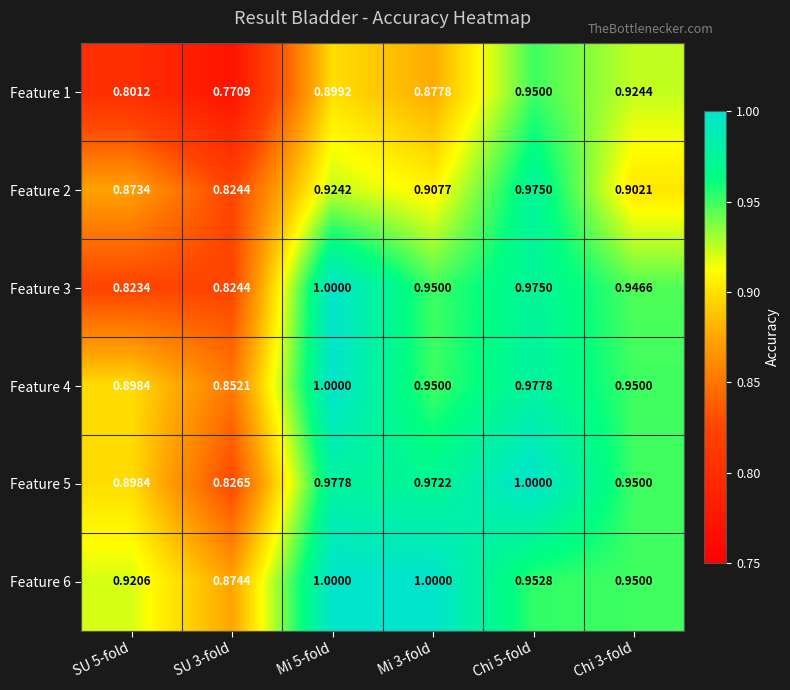

At which category is the sum across all series the highest?

Chi 5-fold